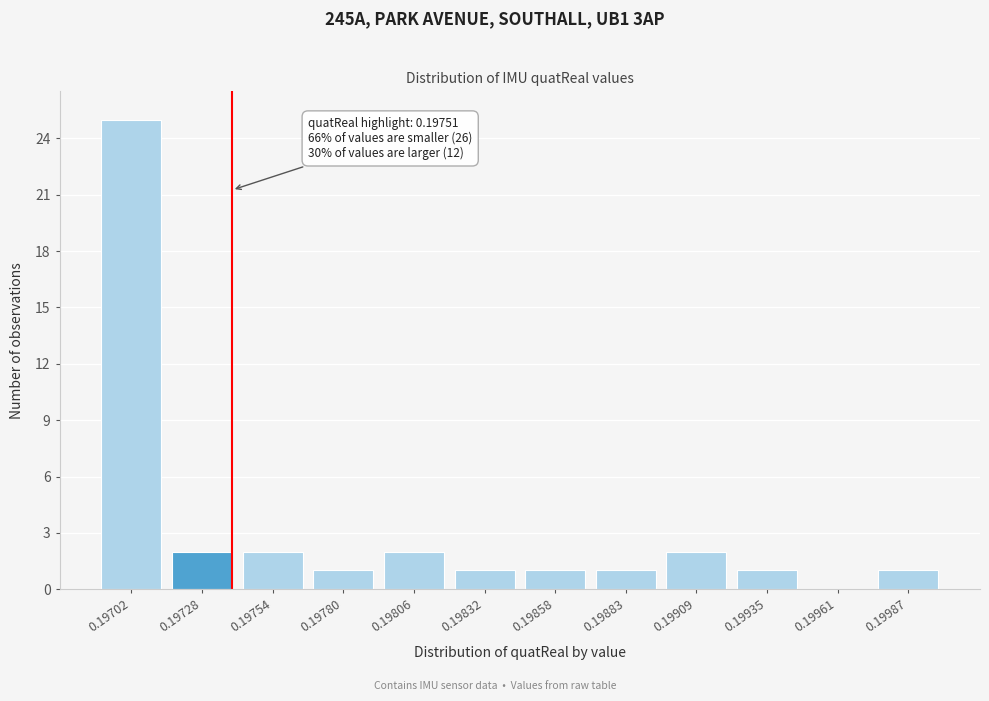

Reading right to left, transcribe all the data shown in this chart.

0.19987=1	0.19961=0	0.19935=1	0.19909=2	0.19883=1	0.19858=1	0.19832=1	0.19806=2	0.19780=1	0.19754=2	0.19728=2	0.19702=25